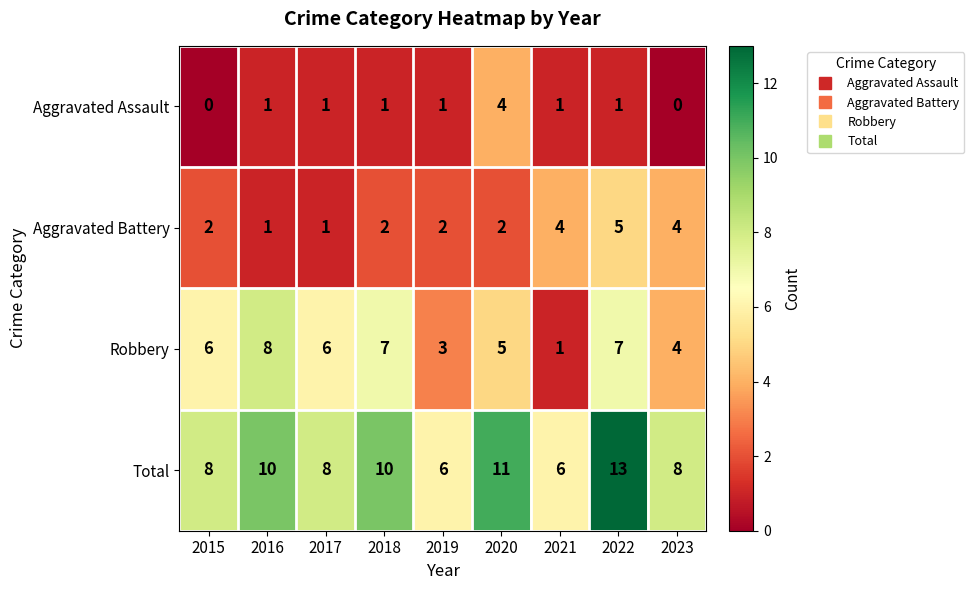

What is the total value across all series at 2022?

26